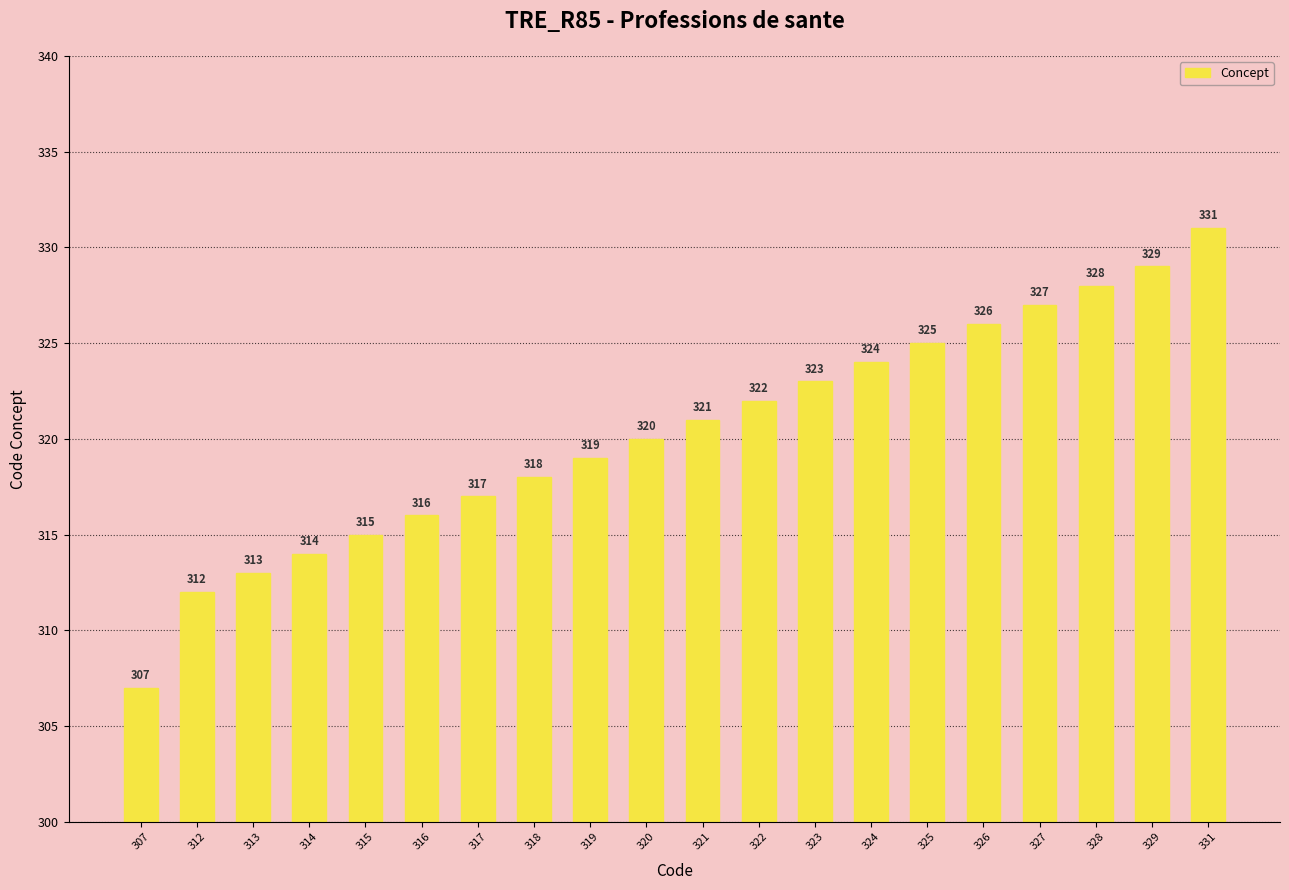

How many bars are there in total?

20